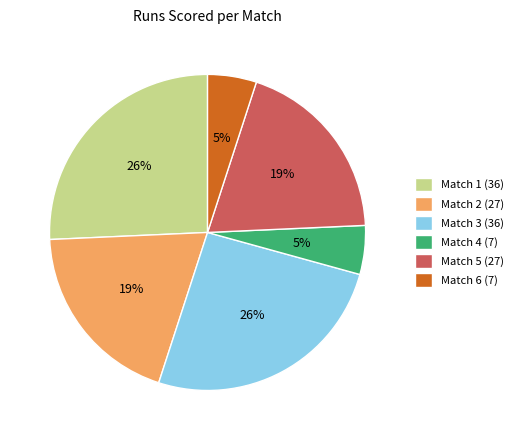

Approximately how many times larger is the value at Match 6 (7) compared to Match 4 (7)?

1.0